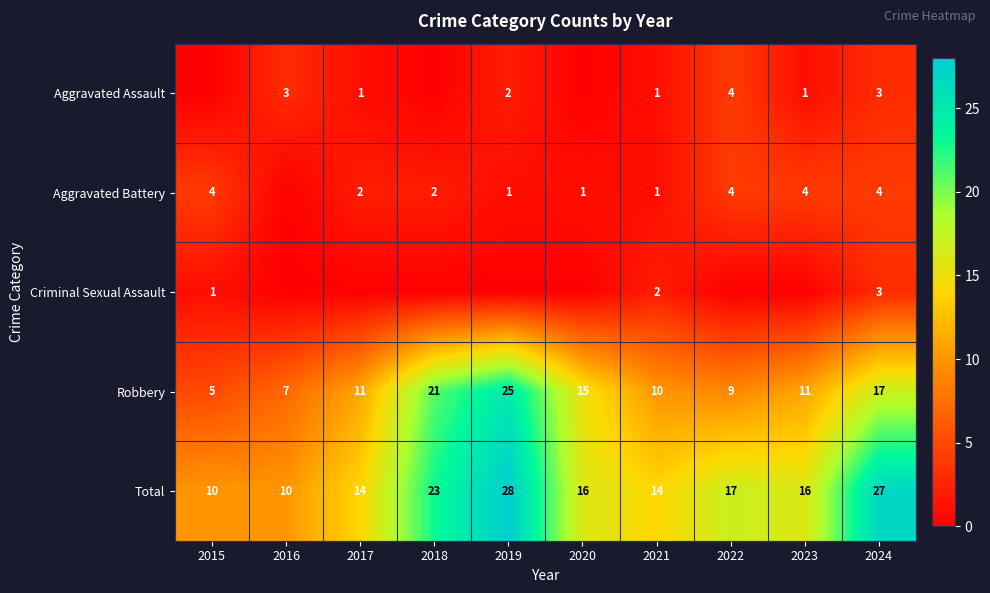

True or false: Aggravated Battery has a value of 2 at 2017.

True